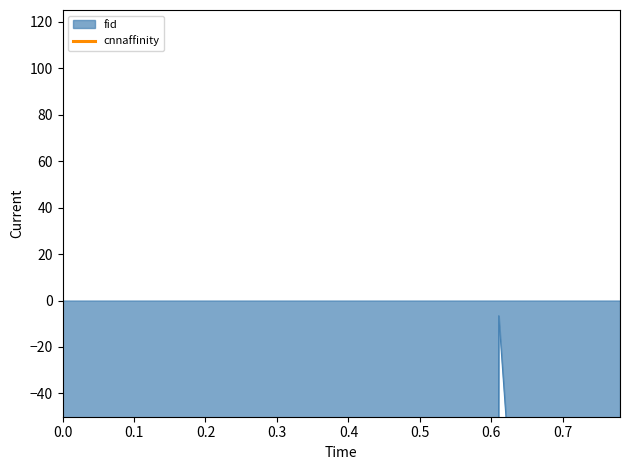

What is the average value?

-93.1